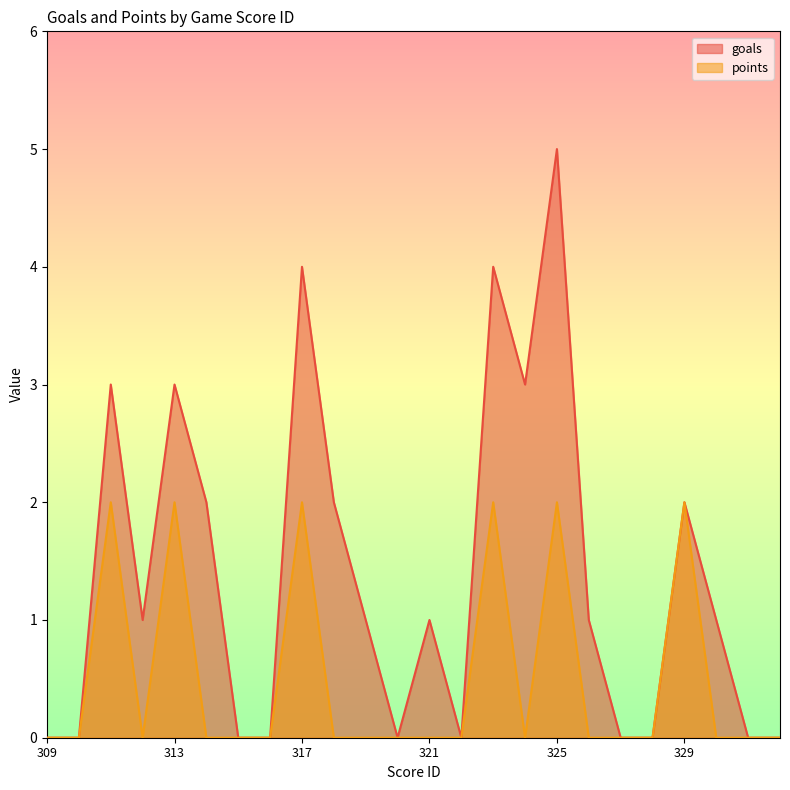

Reading right to left, extract all data points from this chart.

goals: 332=0	331=0	330=1	329=2	328=0	327=0	326=1	325=5	324=3	323=4	322=0	321=1	320=0	319=1	318=2	317=4	316=0	315=0	314=2	313=3	312=1	311=3	310=0	309=0
points: 332=0	331=0	330=0	329=2	328=0	327=0	326=0	325=2	324=0	323=2	322=0	321=0	320=0	319=0	318=0	317=2	316=0	315=0	314=0	313=2	312=0	311=2	310=0	309=0